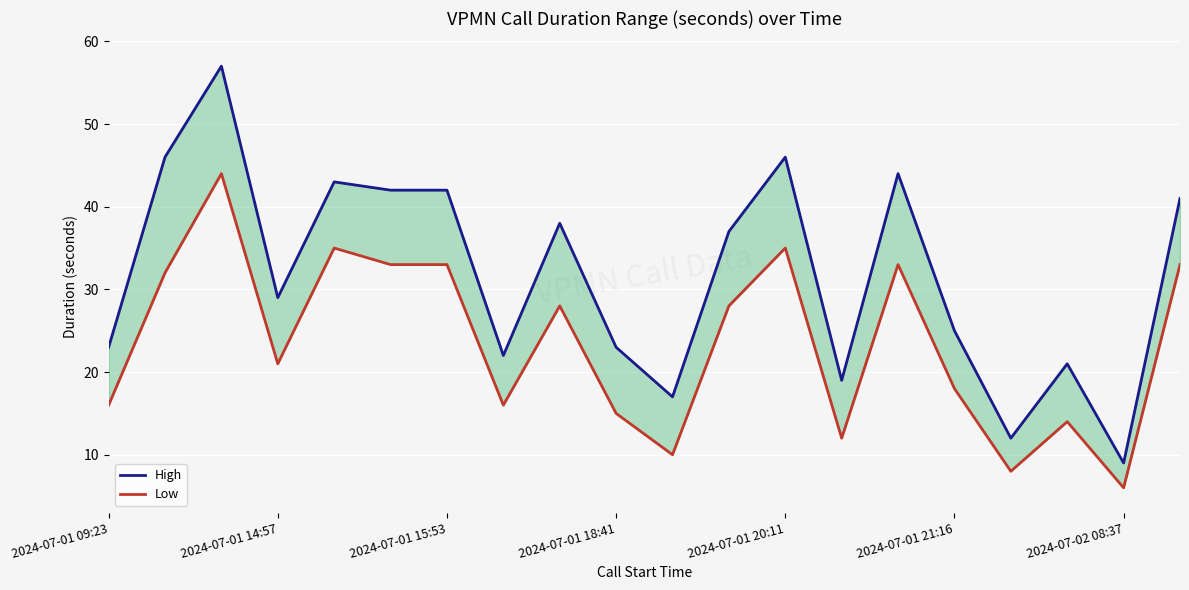

At how many categories does at least one series exceed 49?

1